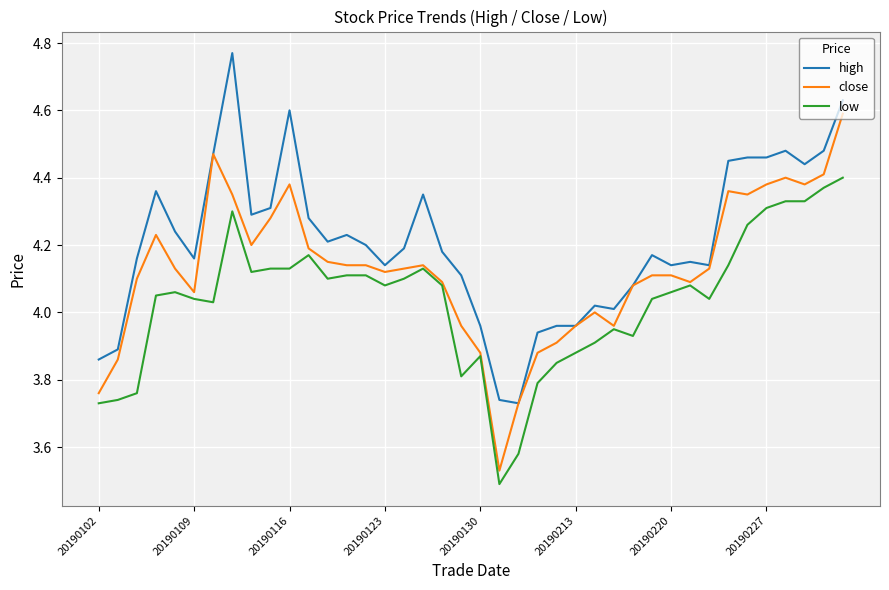

Which series has the largest total across all categories?

high